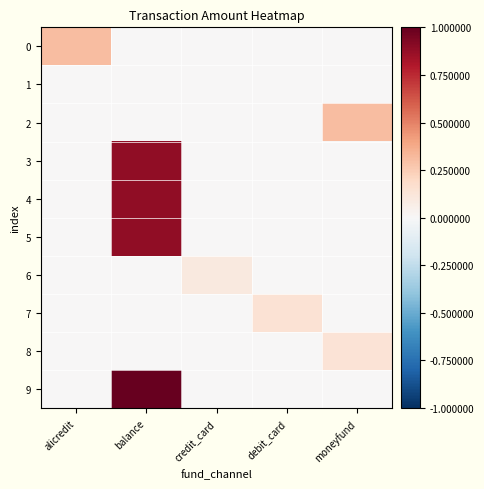

Reading left to right, transcribe all the data shown in this chart.

0: alicredit=3100	balance=0	credit_card=0	debit_card=0	moneyfund=0
1: alicredit=0	balance=0	credit_card=0	debit_card=0	moneyfund=0
2: alicredit=0	balance=0	credit_card=0	debit_card=0	moneyfund=3100
3: alicredit=0	balance=8900	credit_card=0	debit_card=0	moneyfund=0
4: alicredit=0	balance=8900	credit_card=0	debit_card=0	moneyfund=0
5: alicredit=0	balance=8900	credit_card=0	debit_card=0	moneyfund=0
6: alicredit=0	balance=0	credit_card=1000	debit_card=0	moneyfund=0
7: alicredit=0	balance=0	credit_card=0	debit_card=1439	moneyfund=0
8: alicredit=0	balance=0	credit_card=0	debit_card=0	moneyfund=1387
9: alicredit=0	balance=10000	credit_card=0	debit_card=0	moneyfund=0